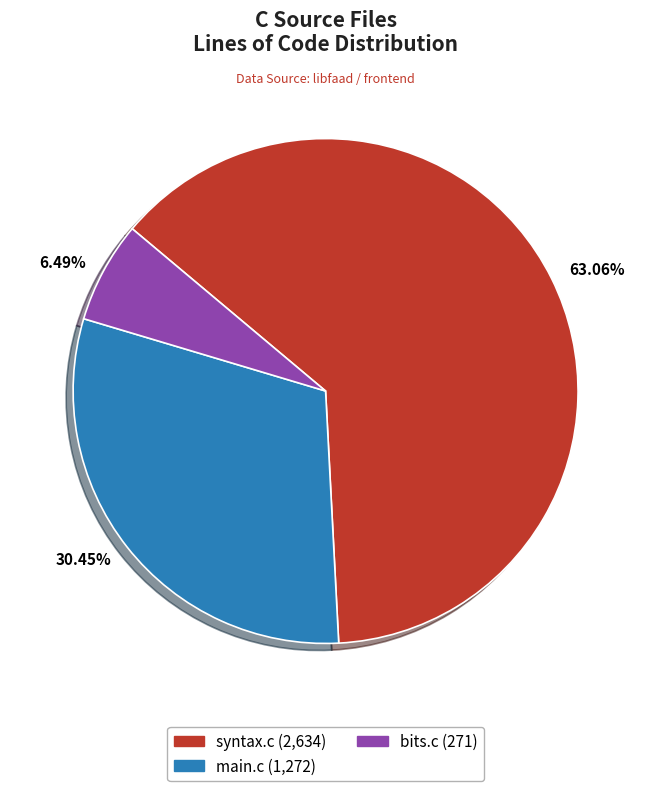

Which slice is the largest?

63.06%